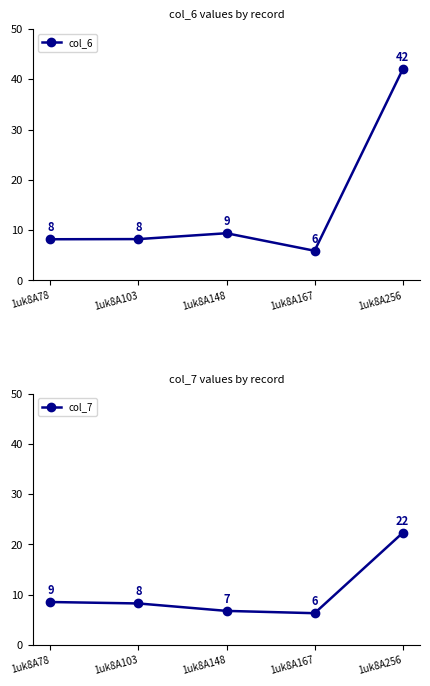

Where is the first local minimum for col_7?

1uk8A167